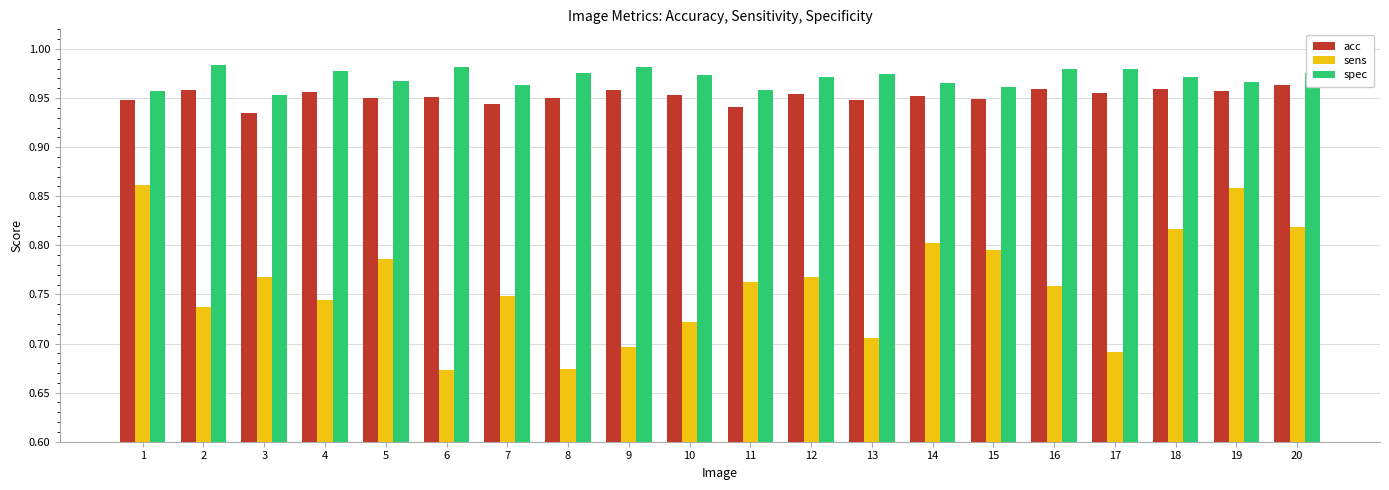

What are all the series names shown in the legend?

acc, sens, spec